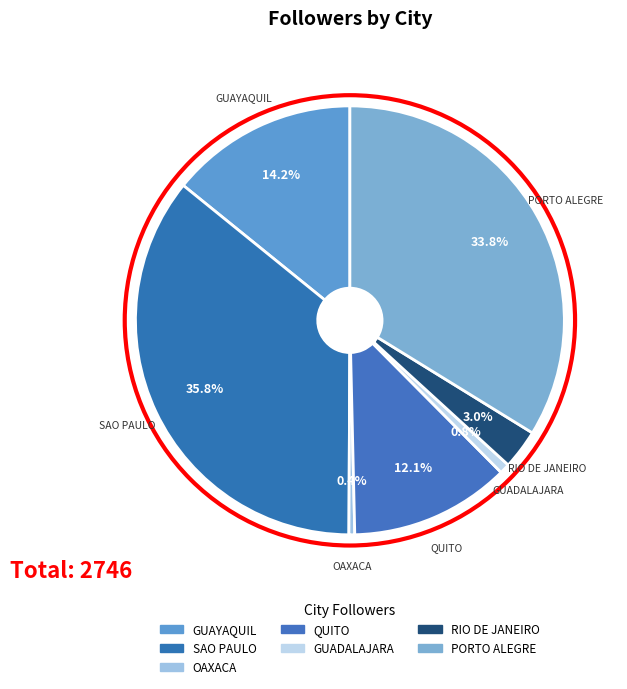

Count the number of slices in the pie.

7